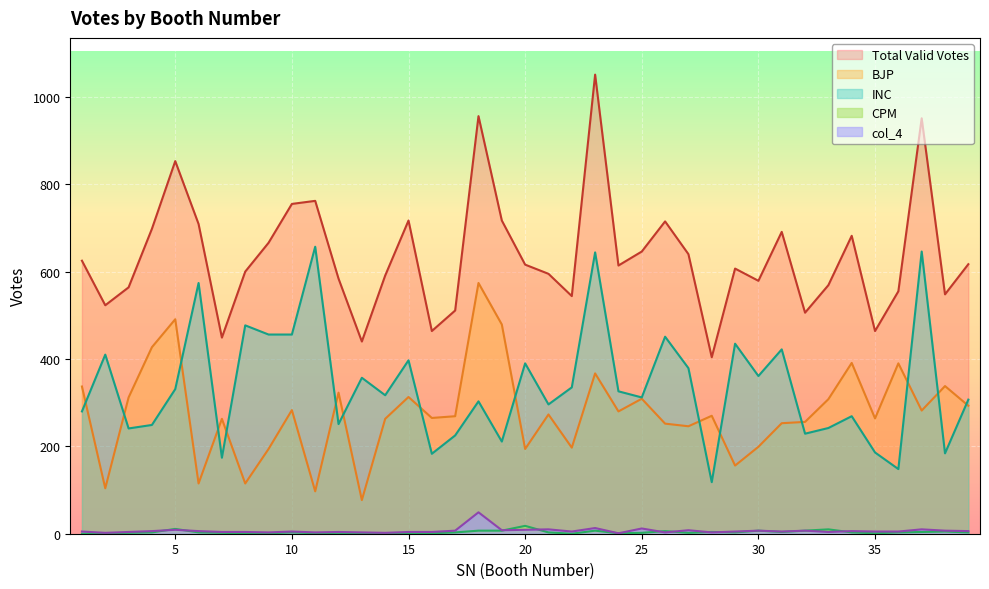

Between 13 and 34, which is larger?

34